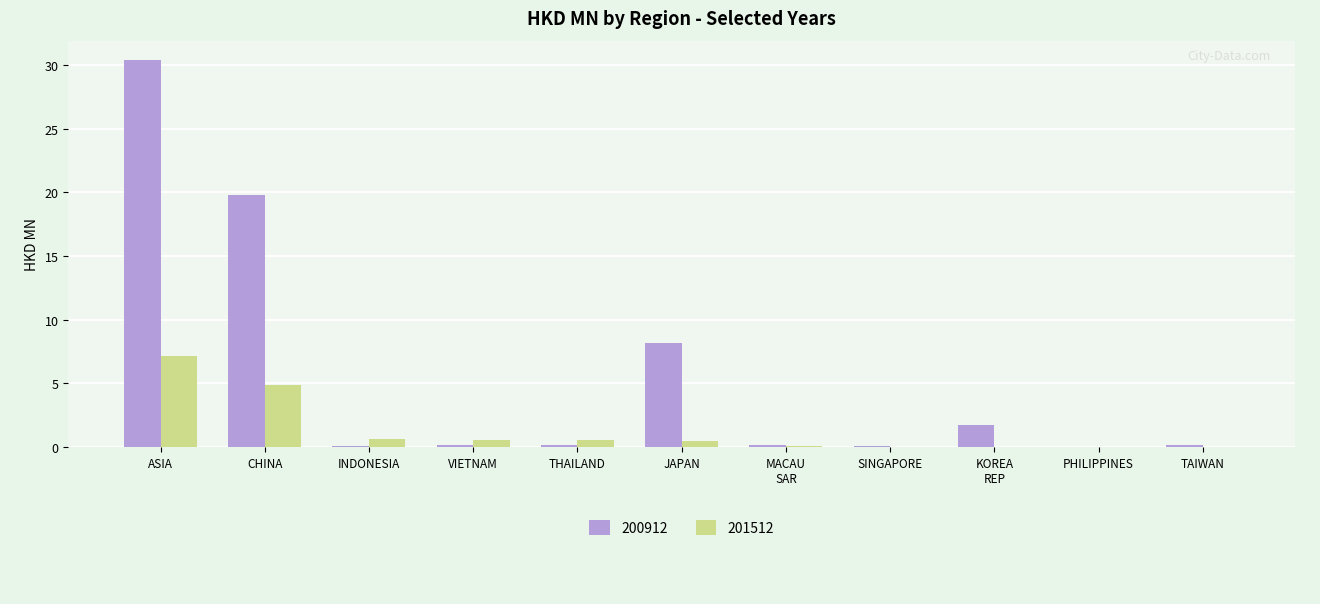

What is the sum of all 200912 values?

60.7